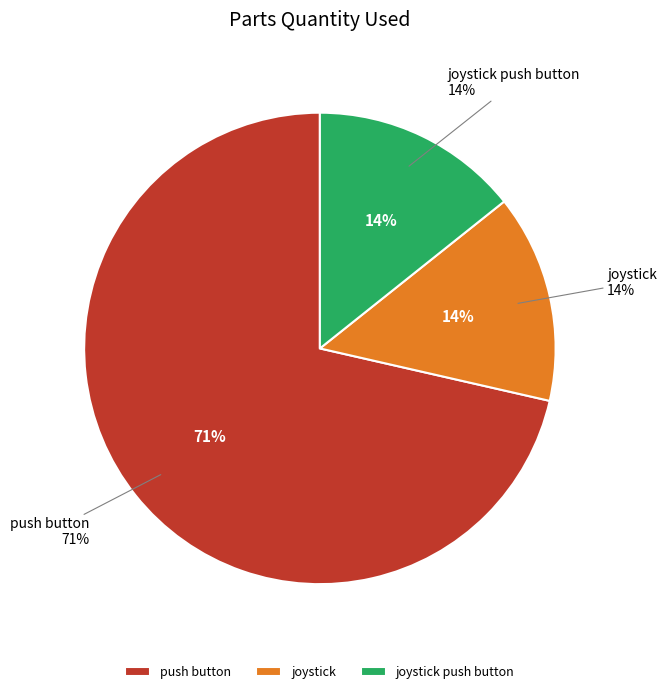

Rank the categories by value from highest to lowest.

push button, joystick, joystick push button